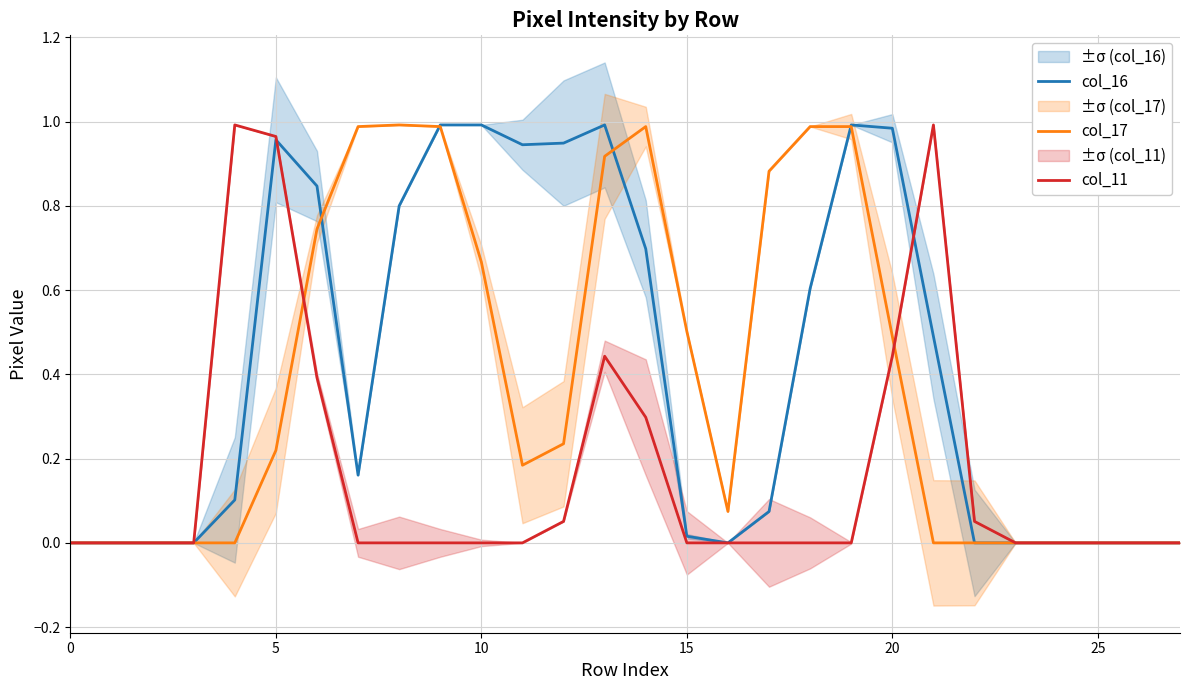

The col_11 series shows 0.0 at 25. True or false?

True